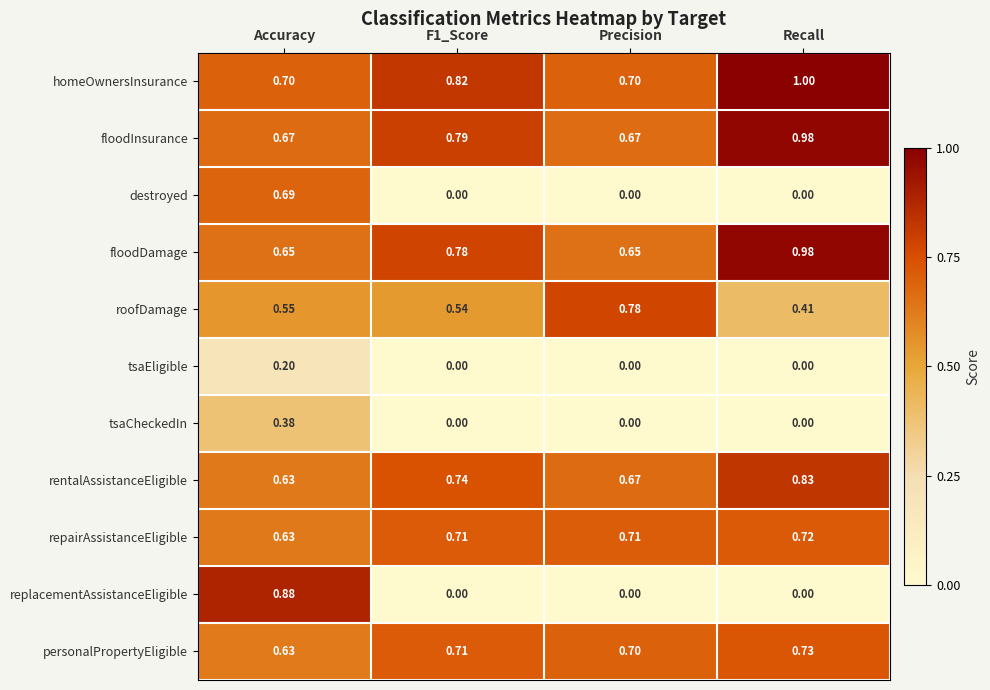

Which category has the lowest value in the personalPropertyEligible series?

Accuracy